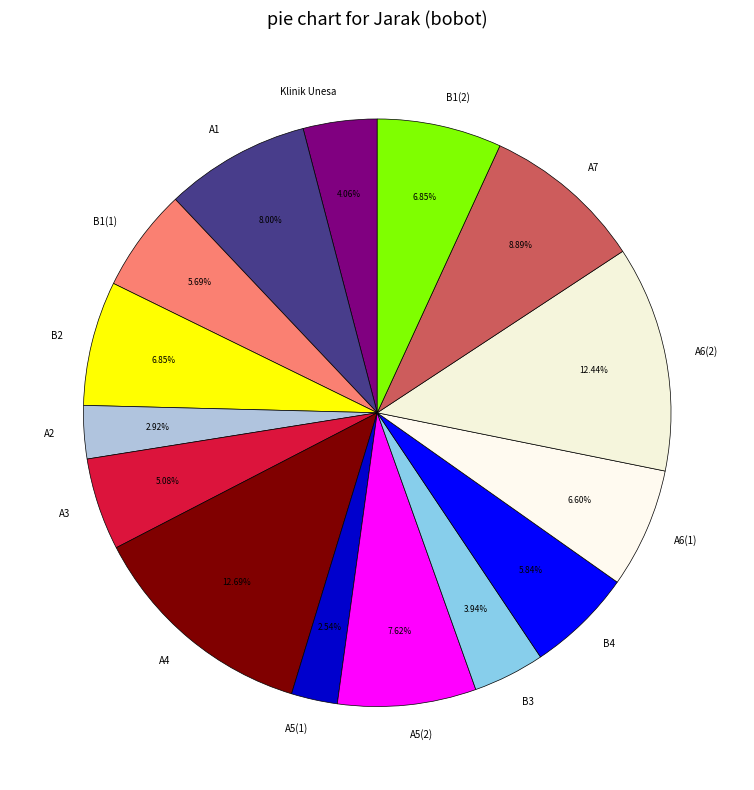

Which has a higher value, A1 or A7?

A7